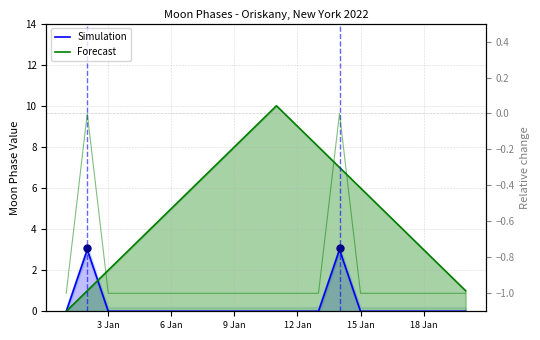

The value of Simulation at 6 Jan is -2. True or false?

False